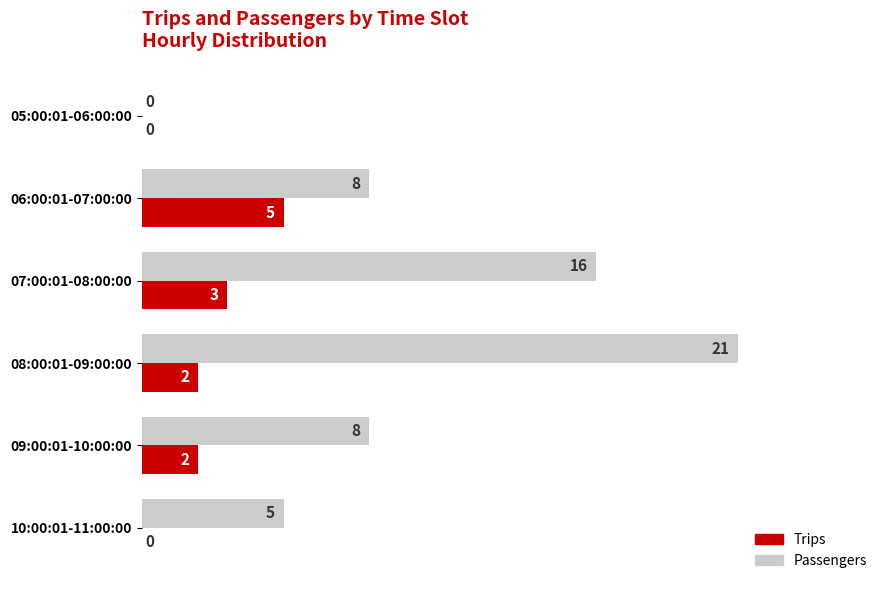

Is it true that Trips equals 2 at 09:00:01-10:00:00?

True